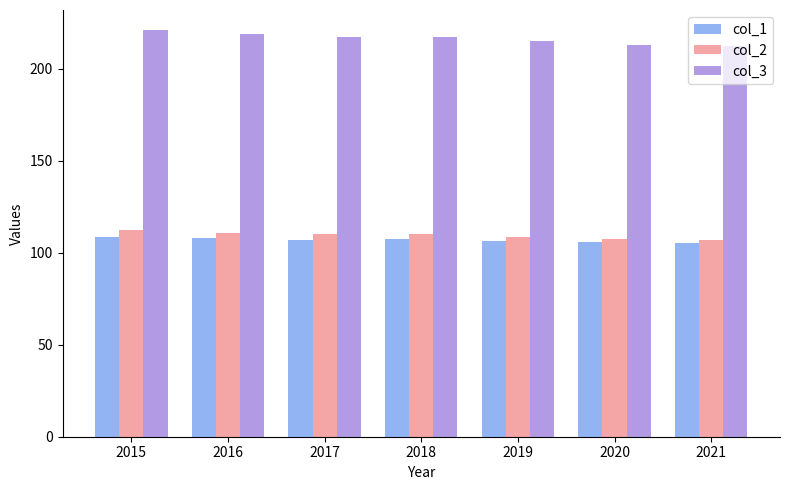

What is the smallest value displayed?

105.5